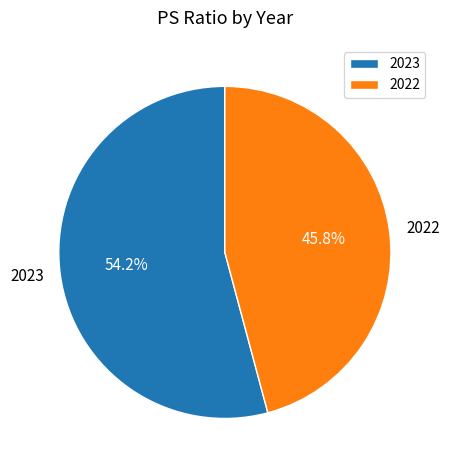

Does 2023 account for over 50% of the chart?

Yes